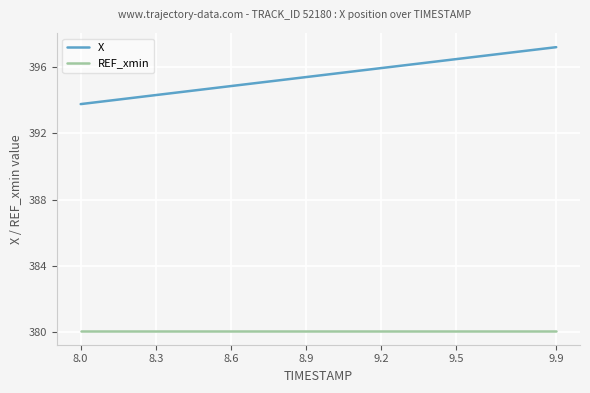

Rank the series by their maximum value, from lowest to highest.

REF_xmin, X